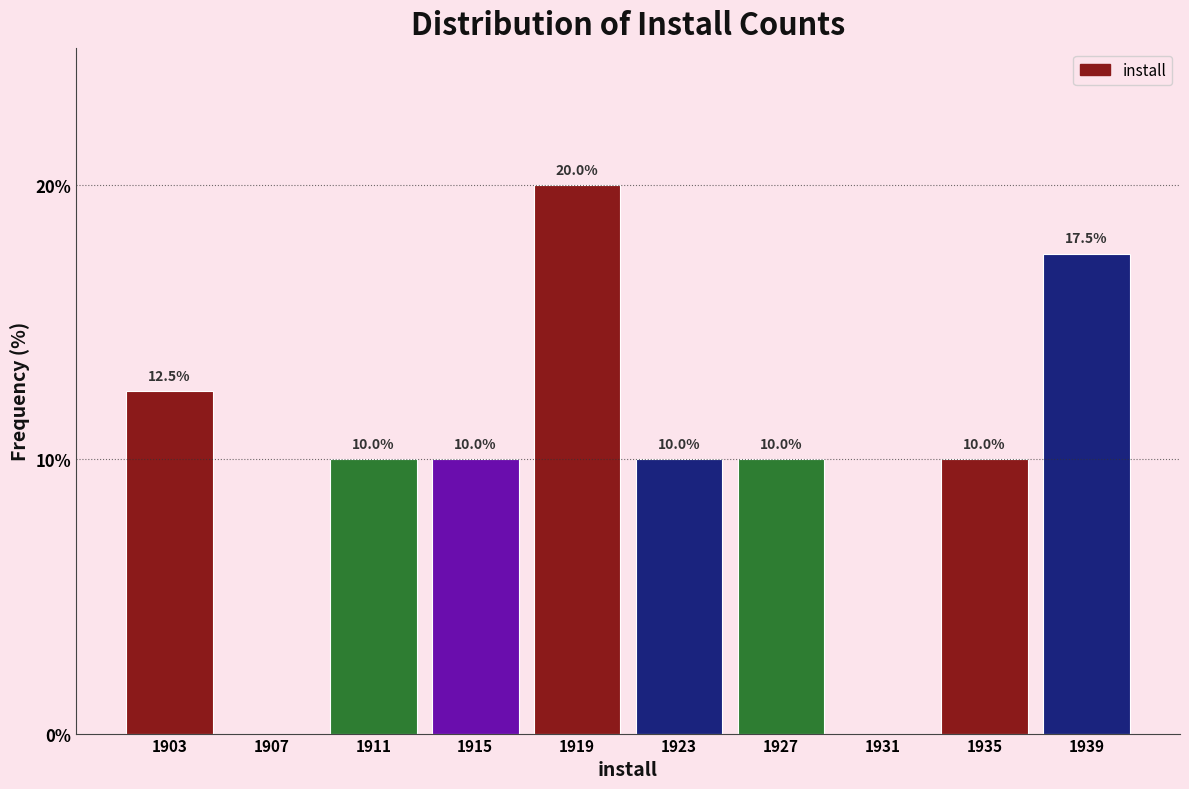

Reading left to right, extract all data points from this chart.

1903=12.5	1907=0.0	1911=10.0	1915=10.0	1919=20.0	1923=10.0	1927=10.0	1931=0.0	1935=10.0	1939=17.5